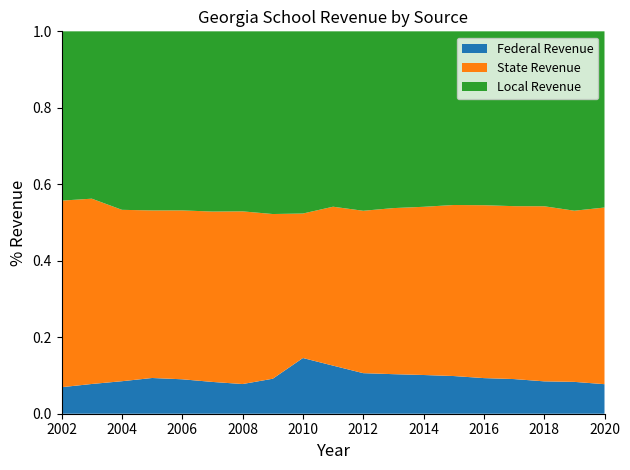

Reading left to right, transcribe all the data shown in this chart.

Federal Revenue: 888.4	993.6	1091.3	1188.7	1177.8	1142.0	1070.3	1194.9	1857.1	1583.7	1261.4	1193.3	1162.5	1158.8	1130.0	1129.7	1080.2	1094.1	1050.9
State Revenue: 6246.2	6188.1	5750.6	5573.9	5775.8	6120.2	6226.2	5622.9	4816.6	5233.6	5049.5	5009.1	5049.6	5259.0	5484.0	5636.4	5841.6	5880.0	6285.1
Local Revenue: 5667.6	5588.9	5989.8	5958.0	6124.4	6474.1	6491.5	6237.3	6073.4	5775.5	5580.2	5331.6	5268.0	5339.9	5515.4	5699.0	5835.9	6161.4	6268.8